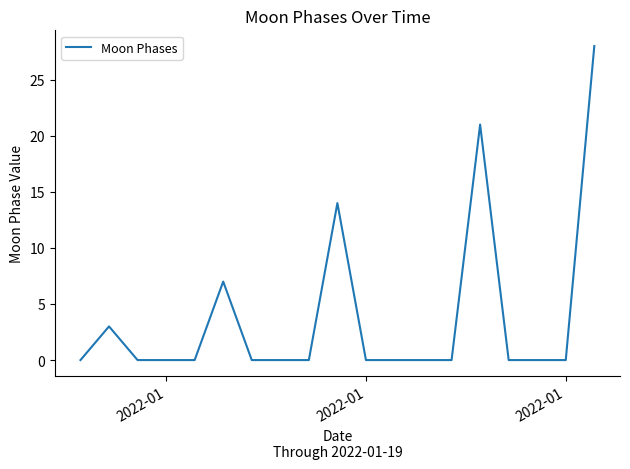

How many distinct data groups are displayed?

1